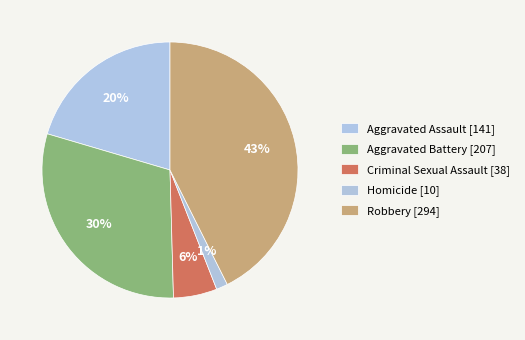

What is the total percentage of Robbery and Homicide?

44.1%